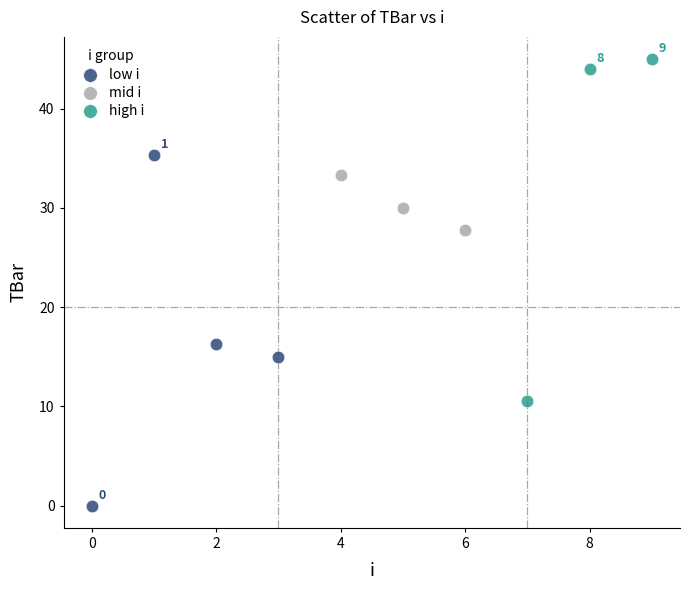

Which series has the widest spread of Y values?

low i